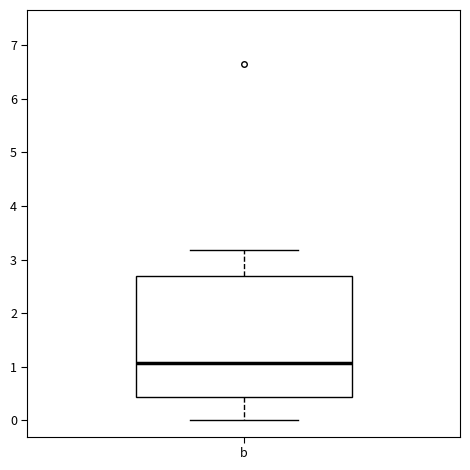

Read this box plot against the y-axis: the position of the median line, the range covered by the box, and the ends of both whiskers. The values are not printed on the chart, so give them approximately, as read against the axis.

median 1.1, box 0.4 to 2.7, whiskers 0.0 to 3.2